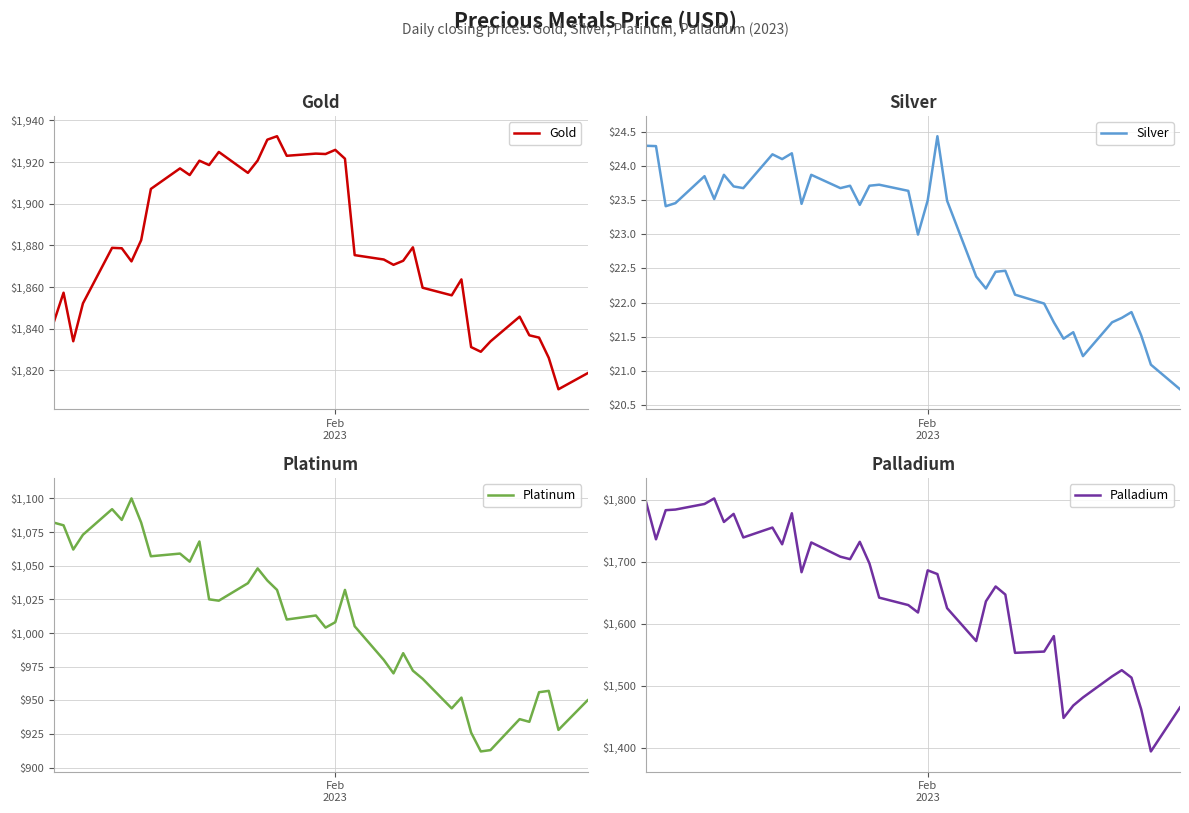

What value does the Silver series have at Feb 2023?

23.5